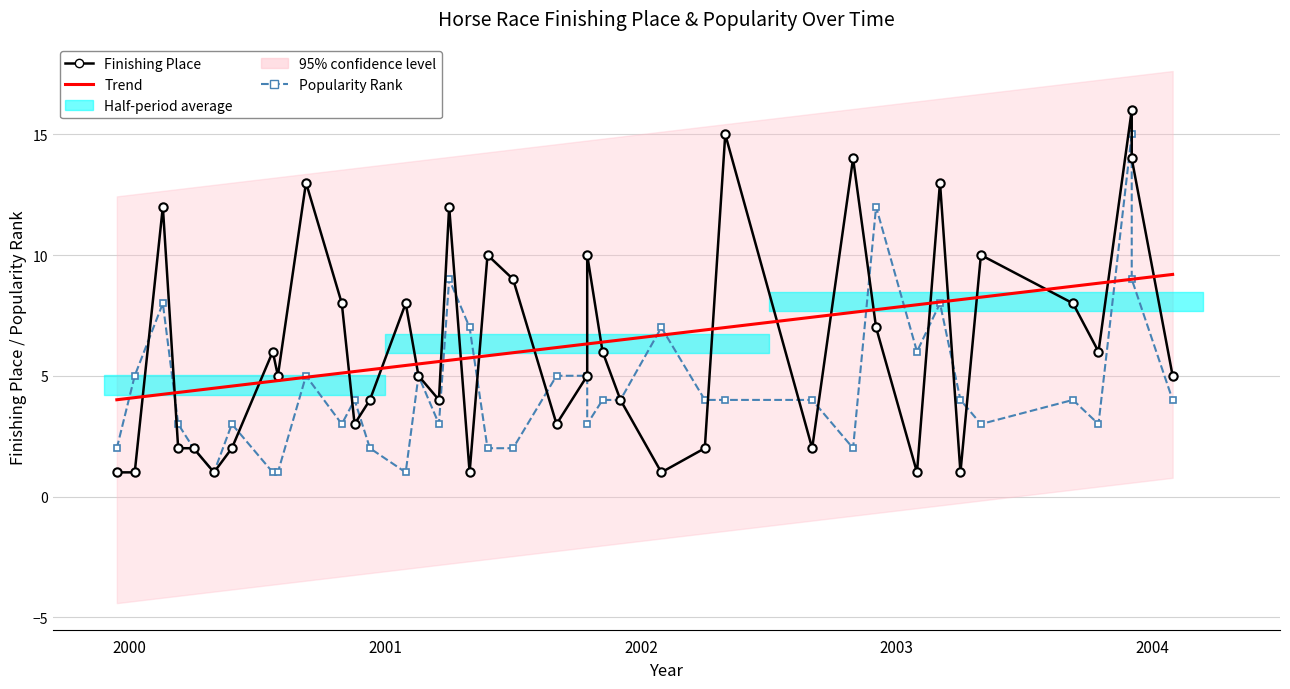

Is it true that Place equals 12 at 2000-02?

True